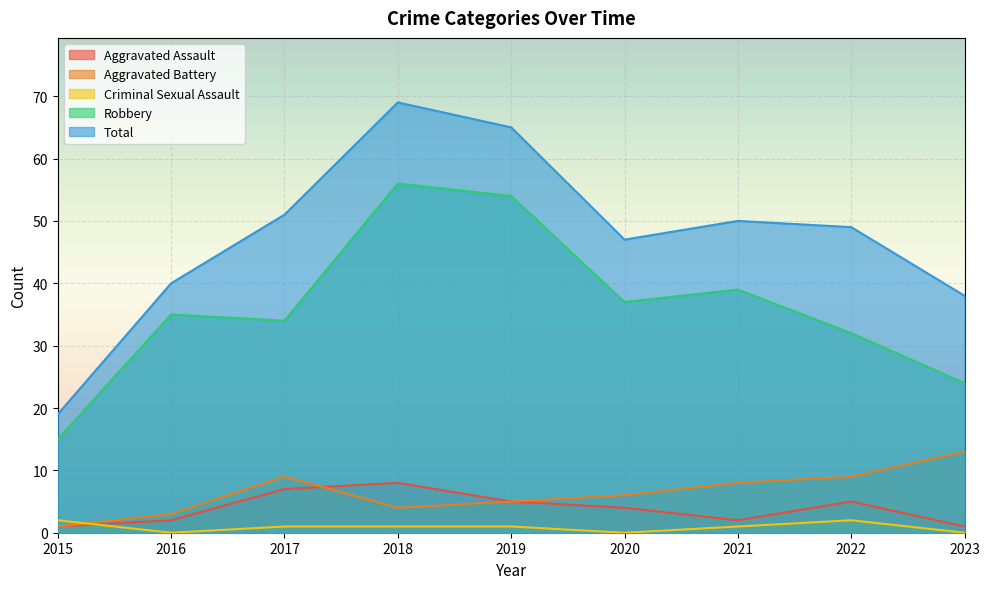

At which category is the sum across all series the highest?

2018